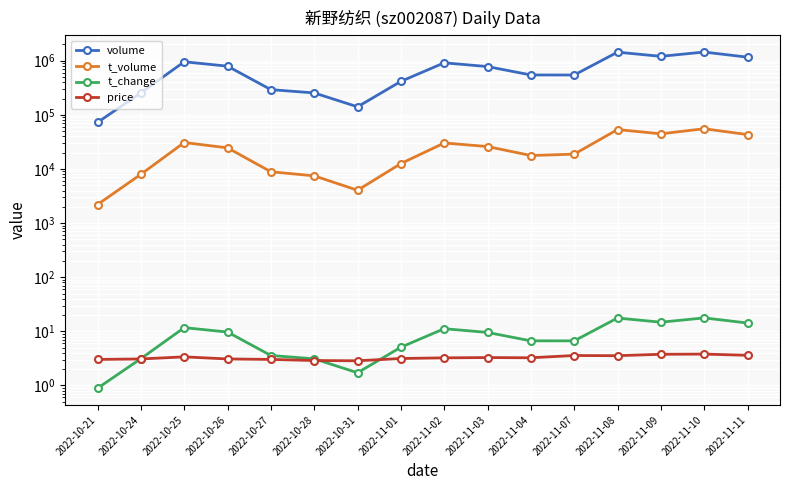

What is the label of the 2nd point from the left?

2022-10-24